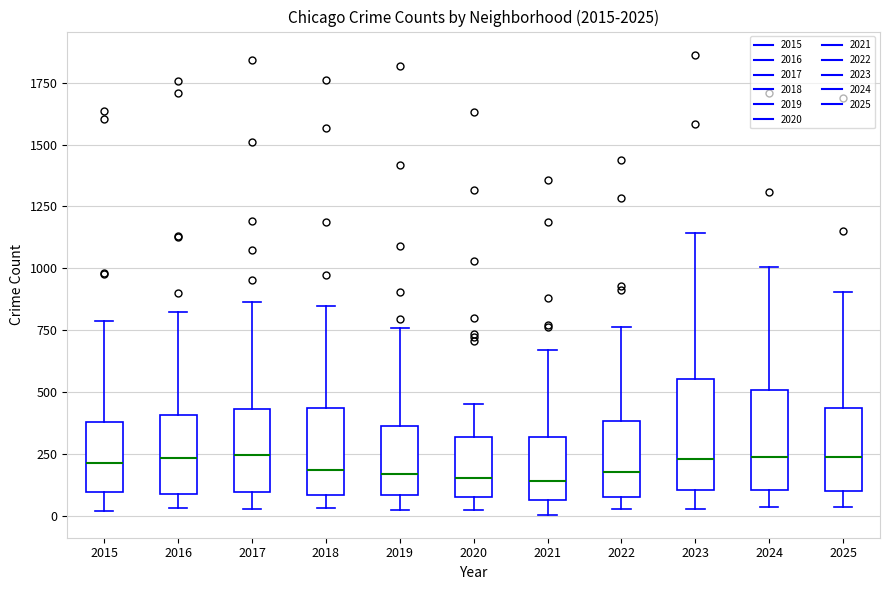

Where does the upper whisker of the box at x = 2016 end on the y-axis? The values are not printed on the chart, so give them approximately, as read against the axis.

800